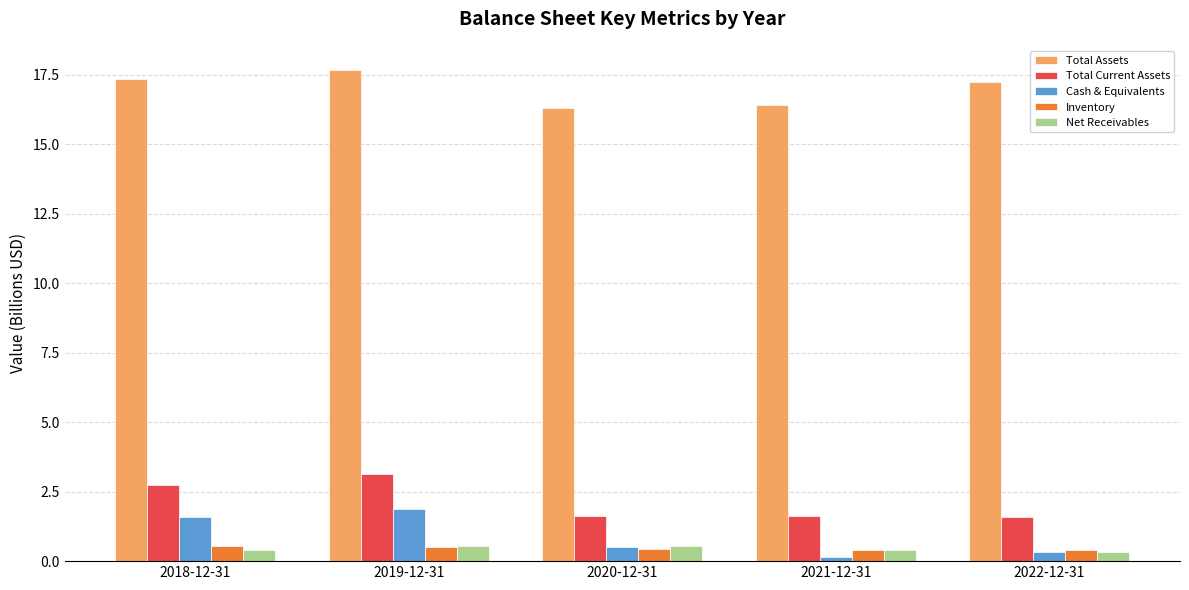

How many data points does each series have?

5